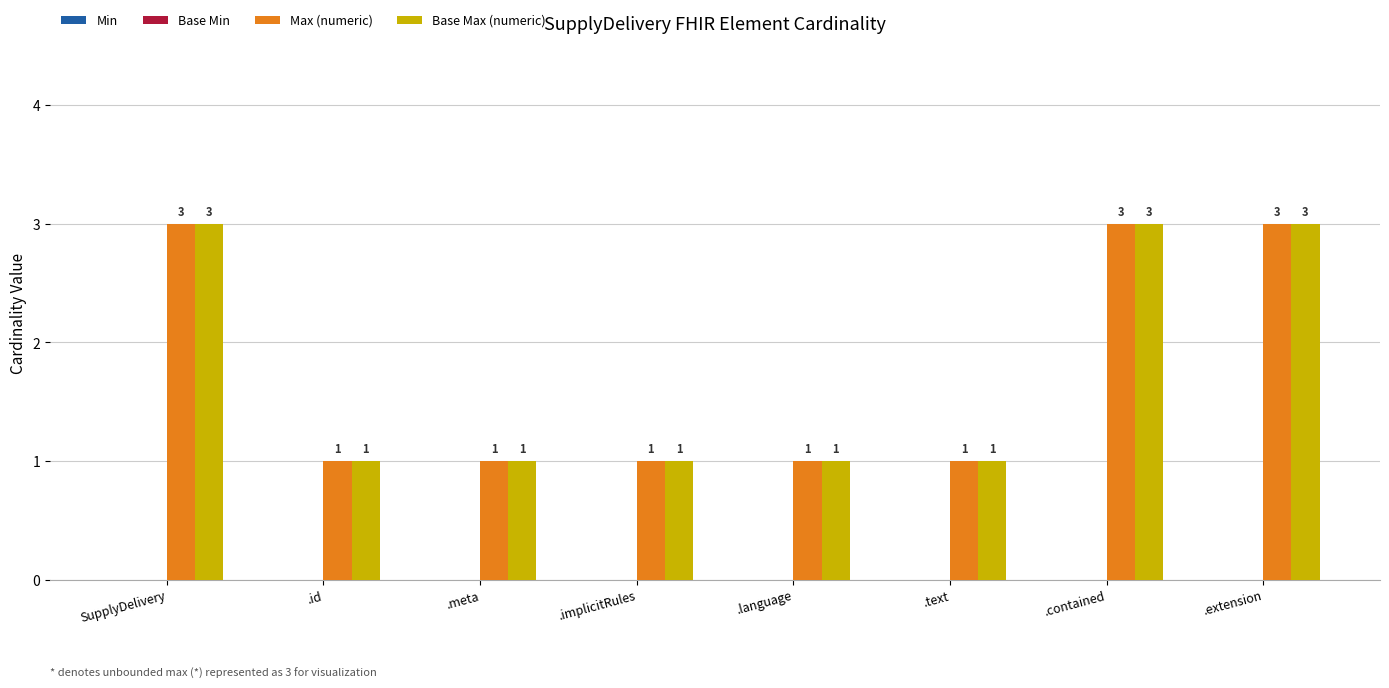

The value of Base Max (numeric) at .extension is 3. True or false?

True